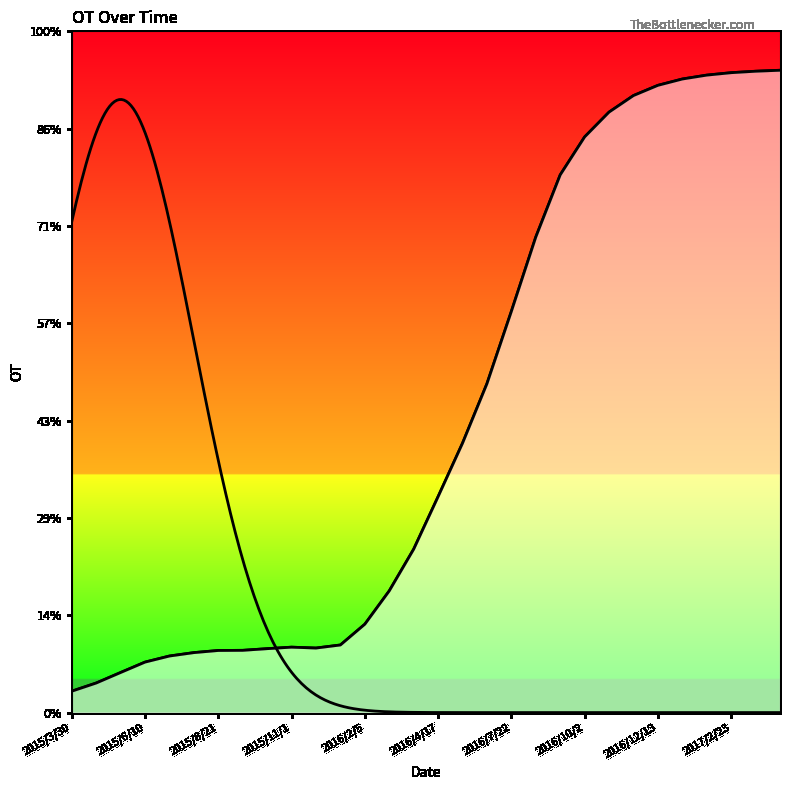

Between 2015/8/21 and 2016/1/12, which is larger?

2016/1/12